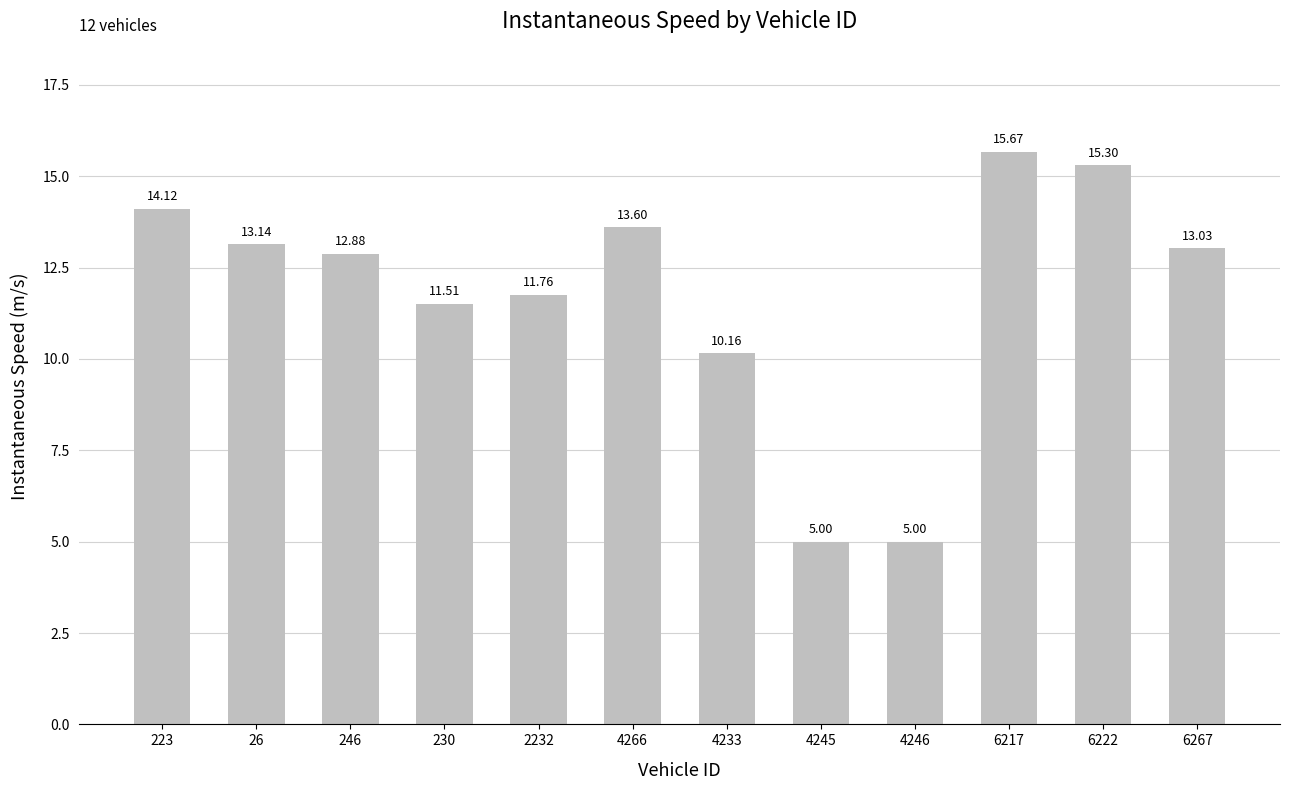

How many data points are above 13?

6